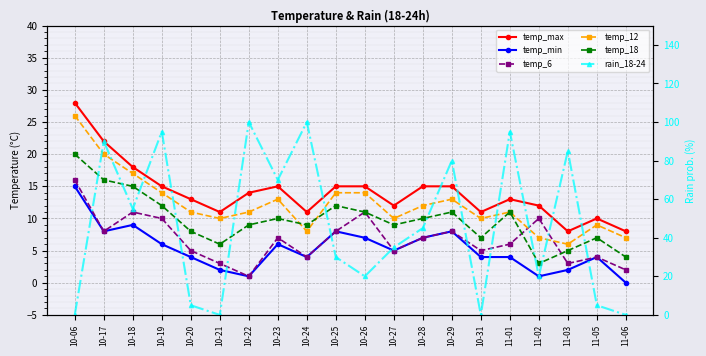

Reading left to right, list all the values displayed in this chart.

temp_max: 28	22	18	15	13	11	14	15	11	15	15	12	15	15	11	13	12	8	10	8
temp_min: 15	8	9	6	4	2	1	6	4	8	7	5	7	8	4	4	1	2	4	0
temp_6: 16	8	11	10	5	3	1	7	4	8	11	5	7	8	5	6	10	3	4	2
temp_12: 26	20	17	14	11	10	11	13	8	14	14	10	12	13	10	11	7	6	9	7
temp_18: 20	16	15	12	8	6	9	10	9	12	11	9	10	11	7	11	3	5	7	4
rain_18-24: 0	90	55	95	5	0	100	70	100	30	20	35	45	80	0	95	20	85	5	0